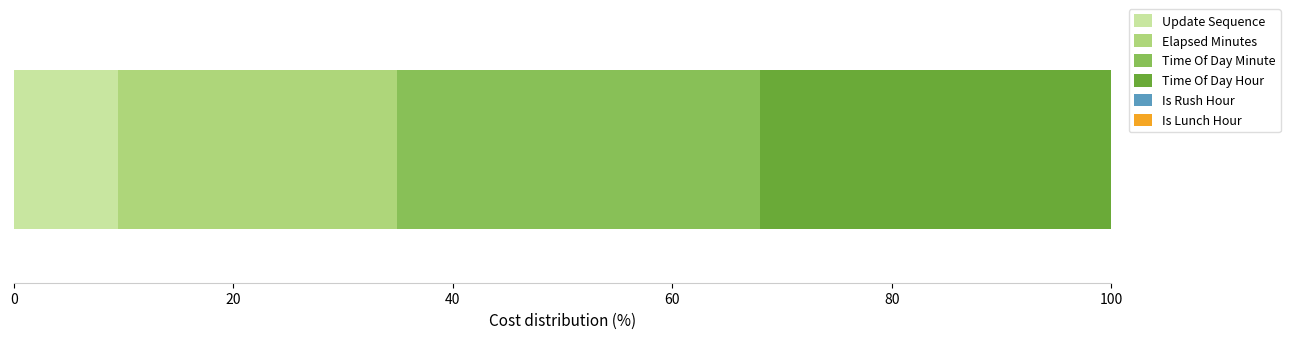

What is the minimum value for Update Sequence?

9.5